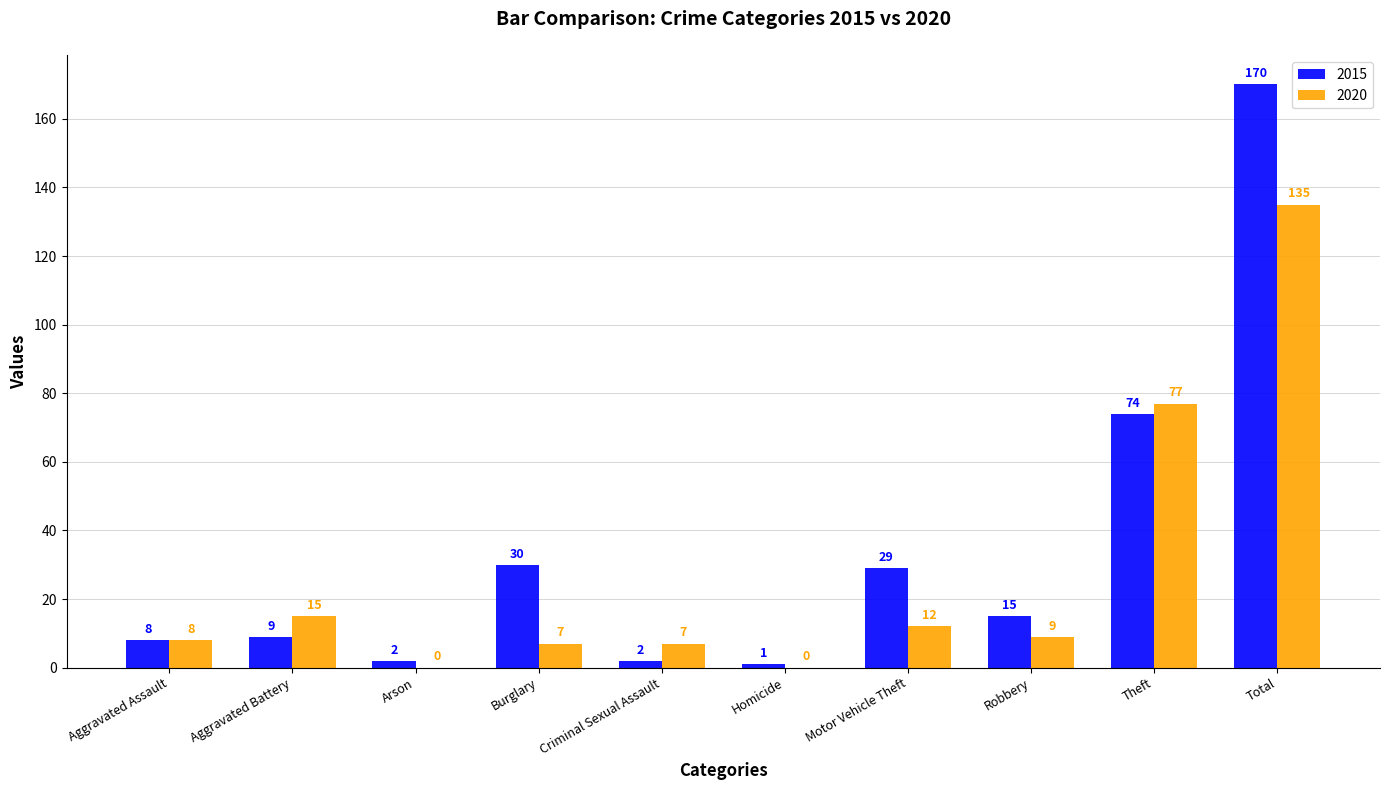

What is the total value across all series at Aggravated Battery?

24